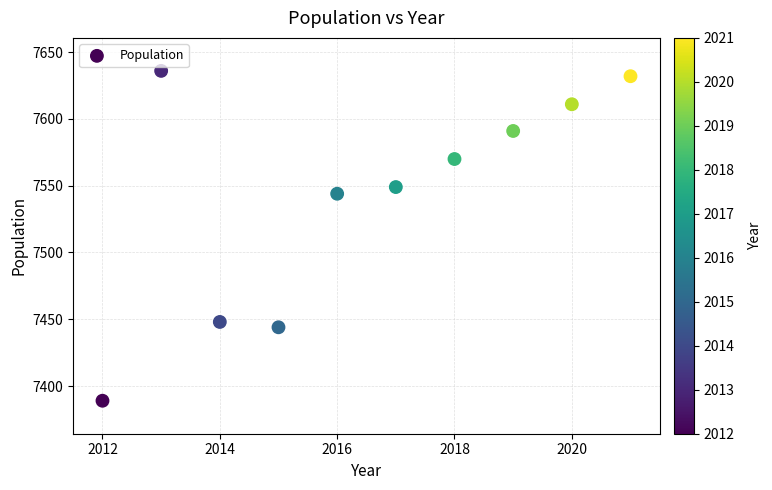

What is the average Y value?

7541